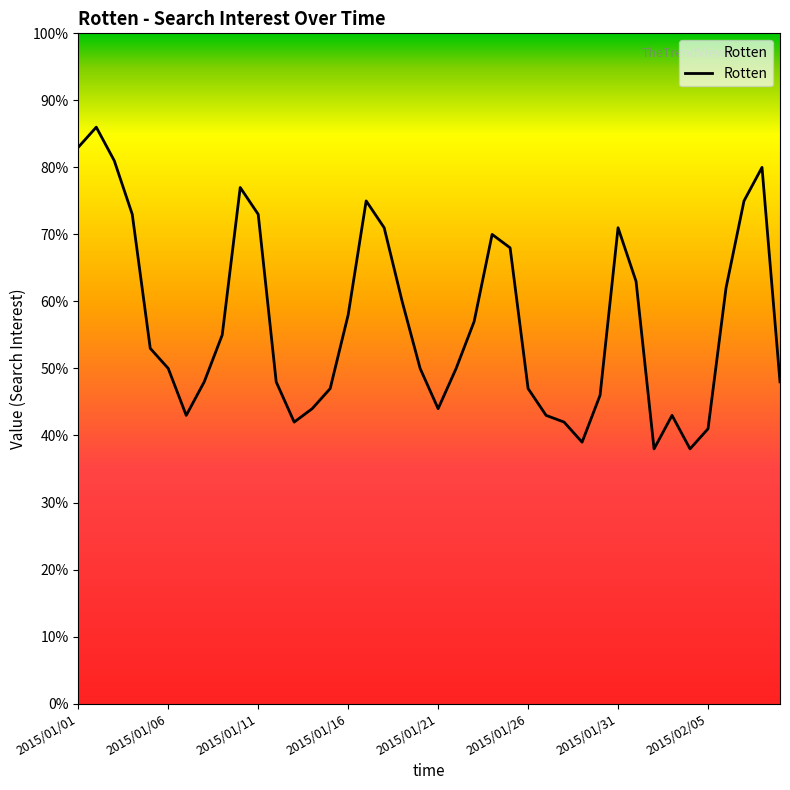

What is the smallest value displayed?

38